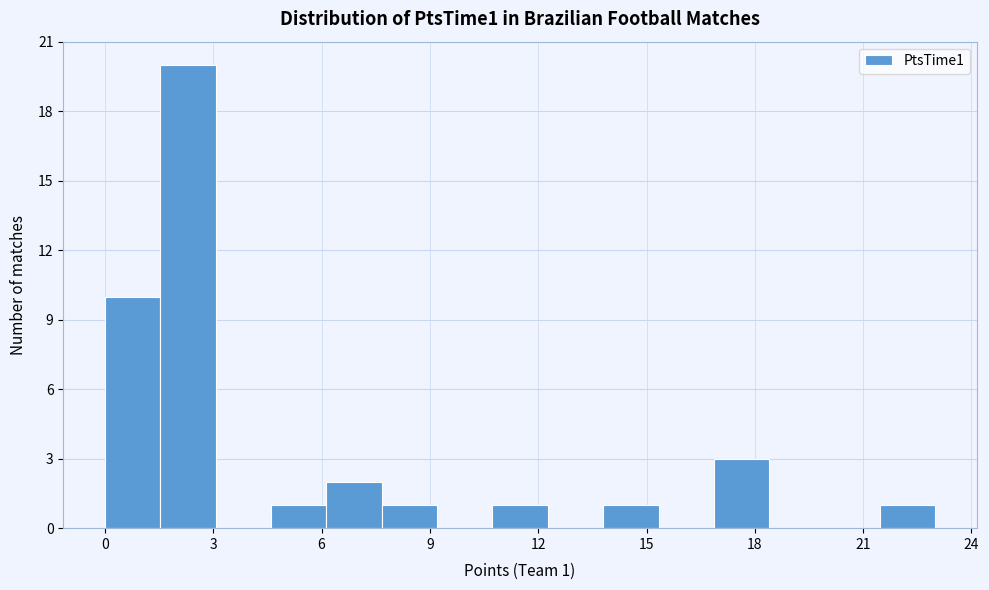

Around what value on the x-axis is the tallest bar? Give the approximate position of its centre, as read against the axis.

2.5